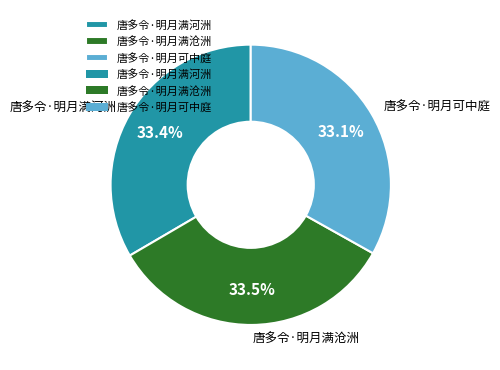

How many slices are in this pie chart?

3